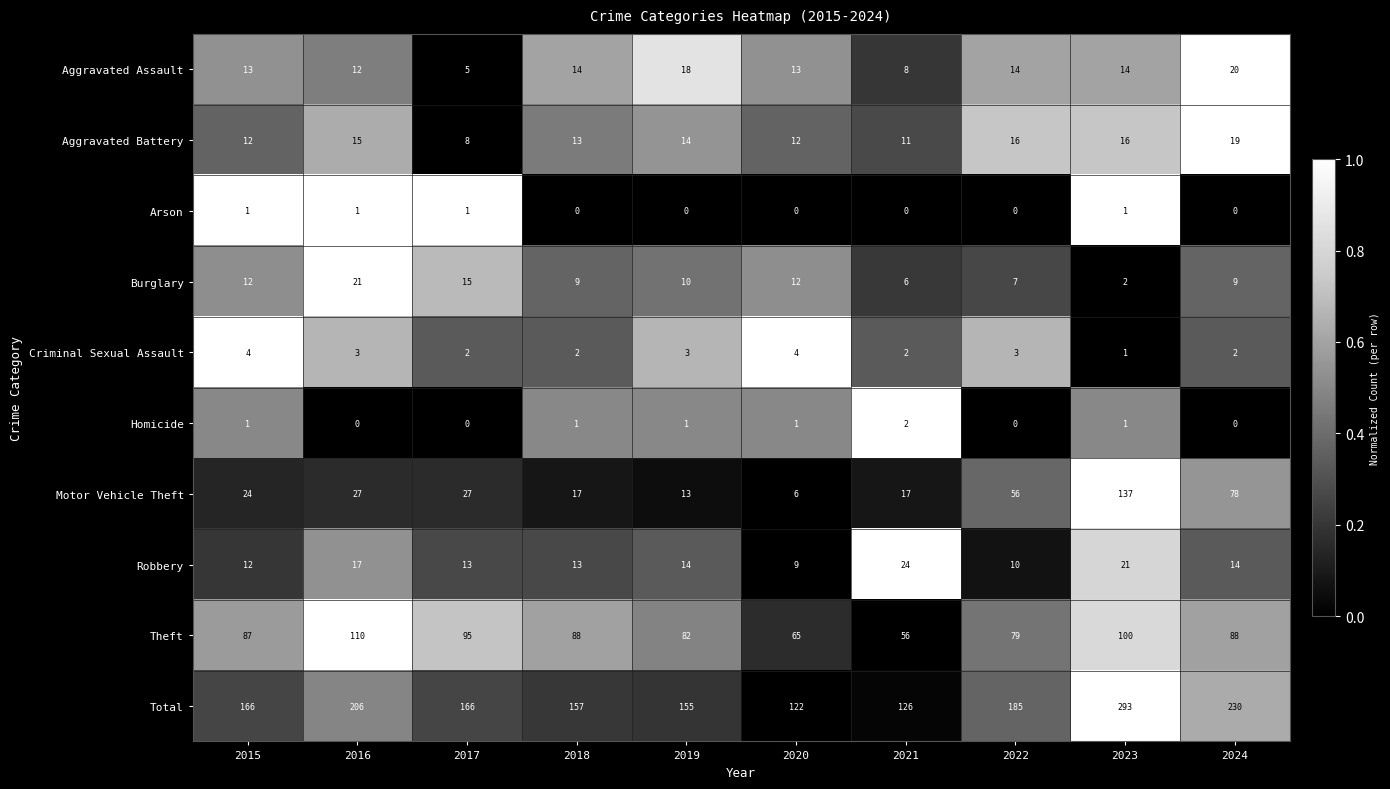

List the series in order of their peak value, lowest first.

Arson, Homicide, Criminal Sexual Assault, Aggravated Battery, Aggravated Assault, Burglary, Robbery, Theft, Motor Vehicle Theft, Total